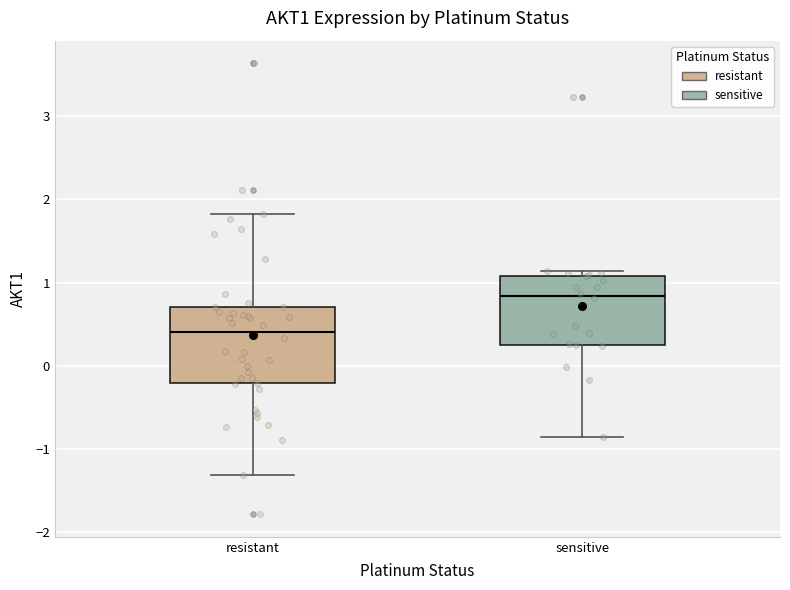

Reading left to right, transcribe this box plot: for each box, give where its median line is, the range the box spans, and where its two whiskers end, as read against the y-axis. The values are not printed on the chart, so give them approximately, as read against the axis.

resistant: median 0.4, box -0.2 to 0.7, whiskers -1.3 to 1.8
sensitive: median 0.8, box 0.3 to 1.1, whiskers -0.9 to 1.1 (just above the box's upper edge)